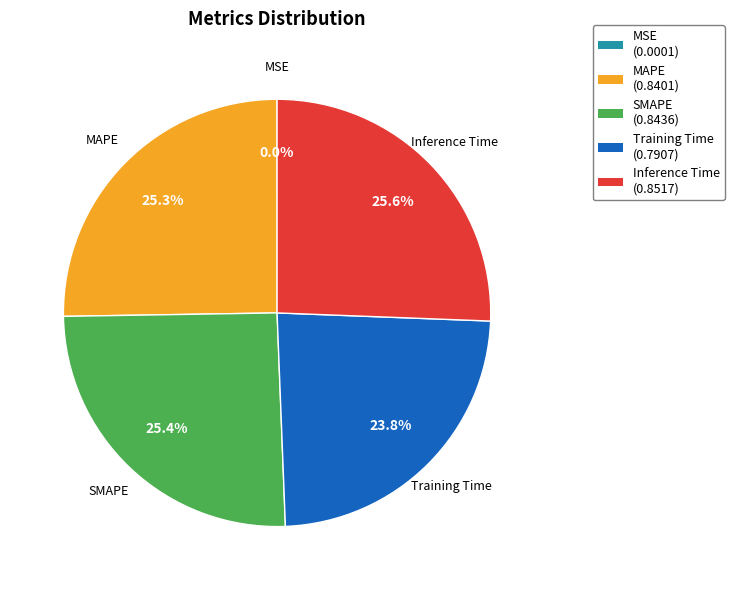

Is there a majority slice in this chart?

No